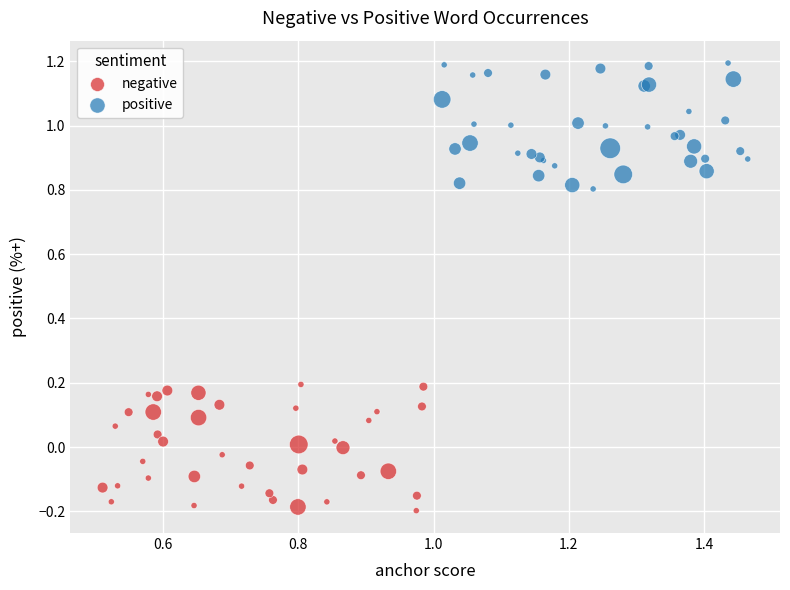

Which series reaches the minimum Y coordinate?

negative